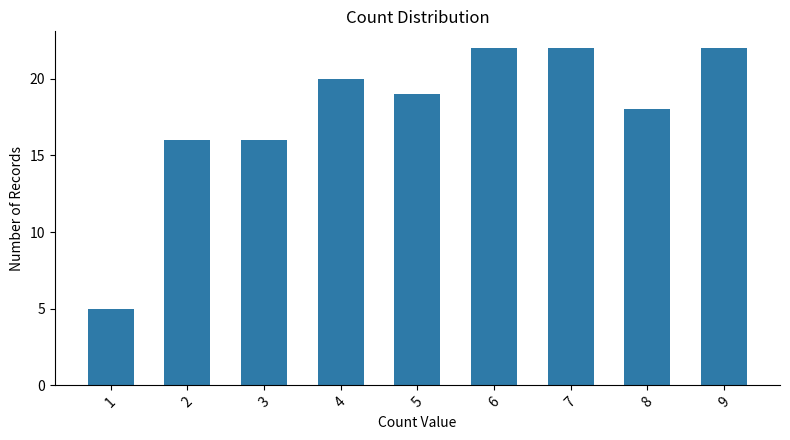

Read the value at 3, to the nearest 10.

20